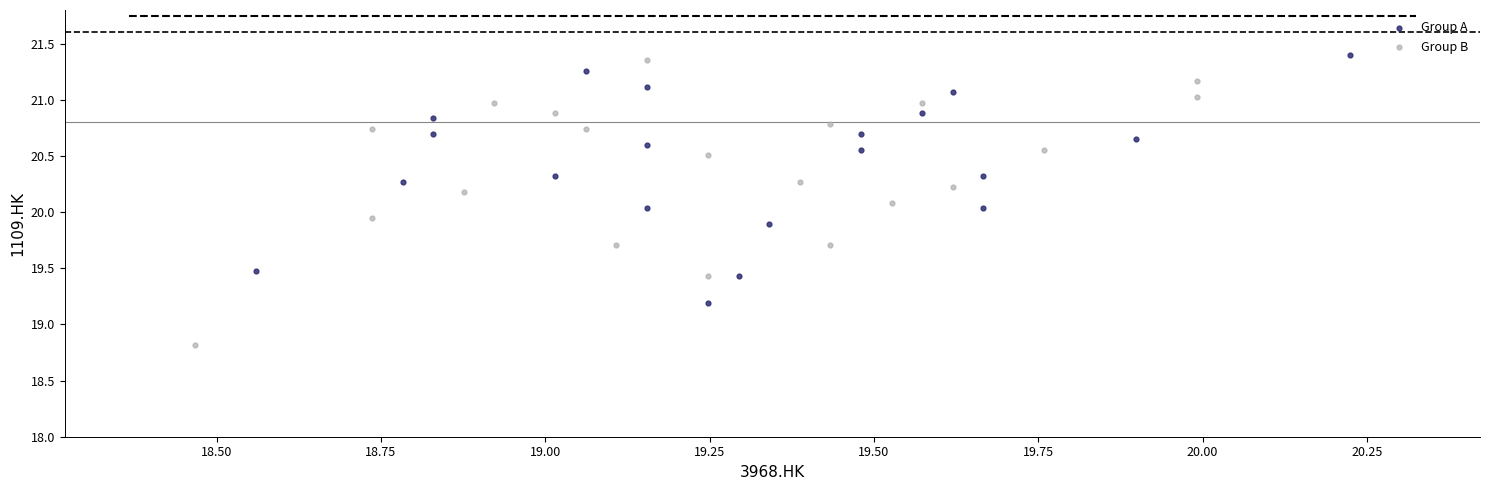

What are all the series names shown in the legend?

Group A, Group B